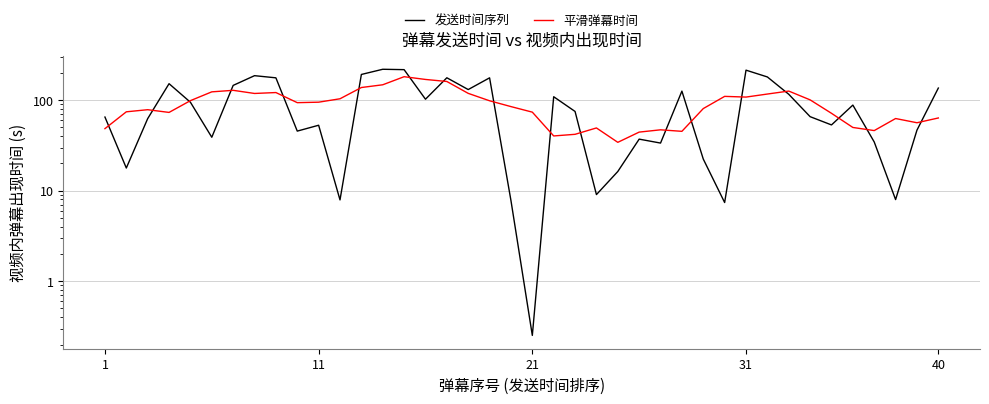

What is the difference between the maximum and minimum values in the 发送时间序列 series?

219.2